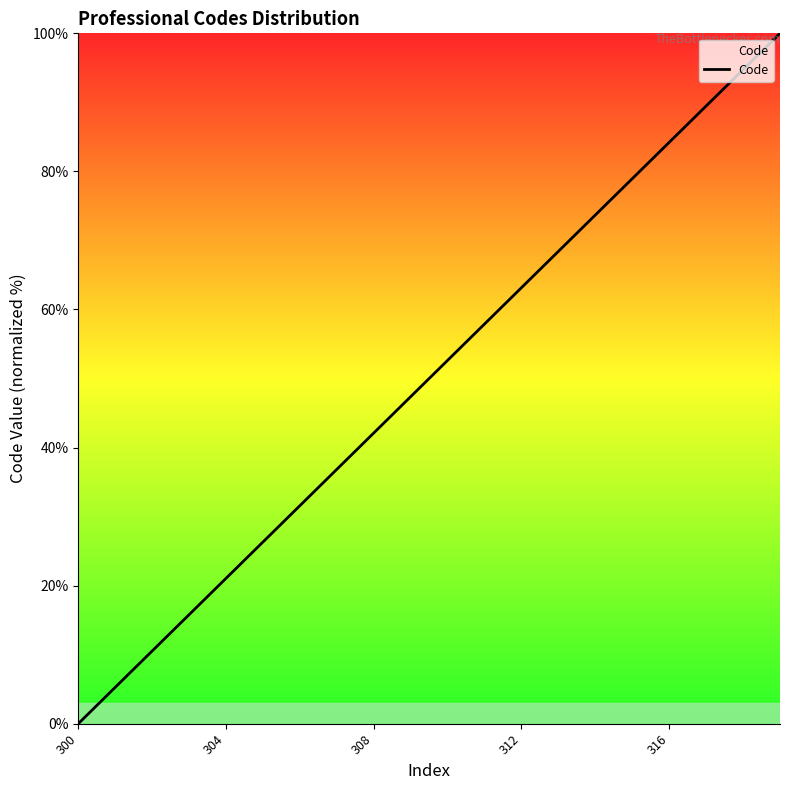

What is the greatest value displayed?

100.0